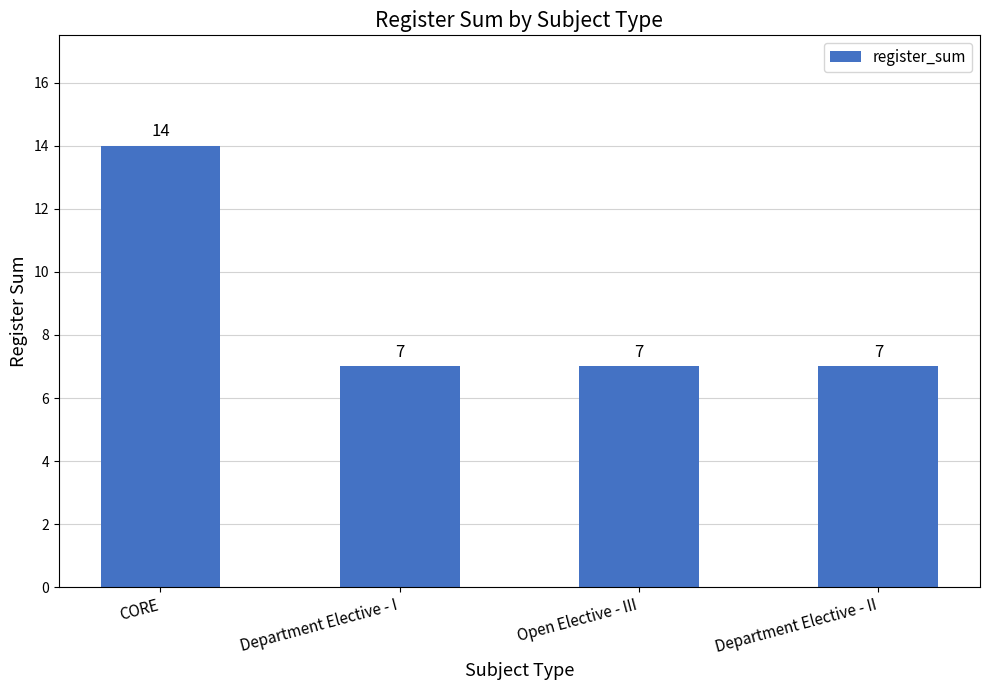

What is the difference between the maximum and minimum values?

7